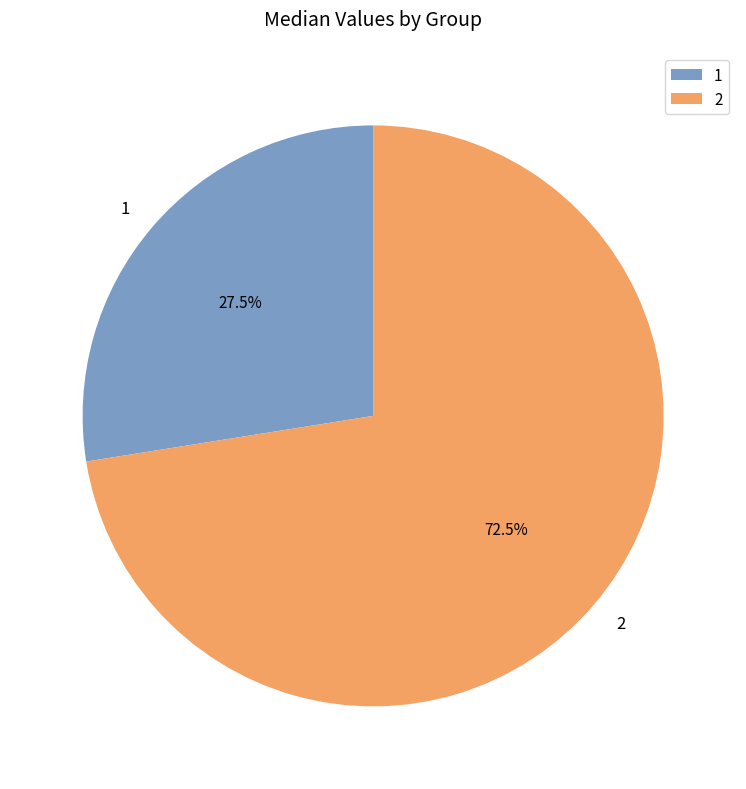

Is the sum of 1 and 2 greater than half?

Yes